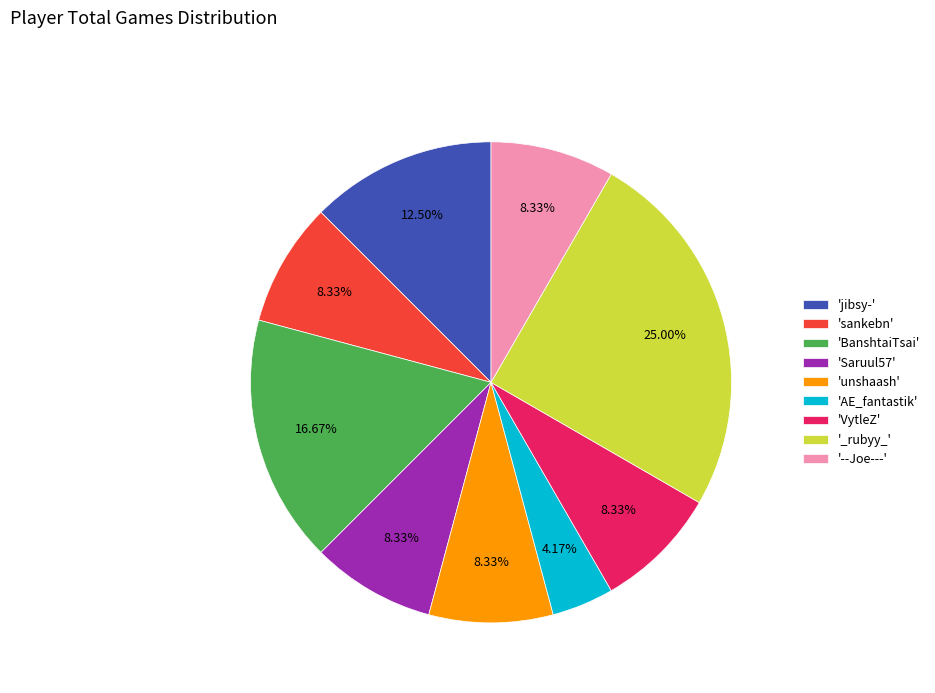

Does 'BanshtaiTsai' account for over 50% of the chart?

No